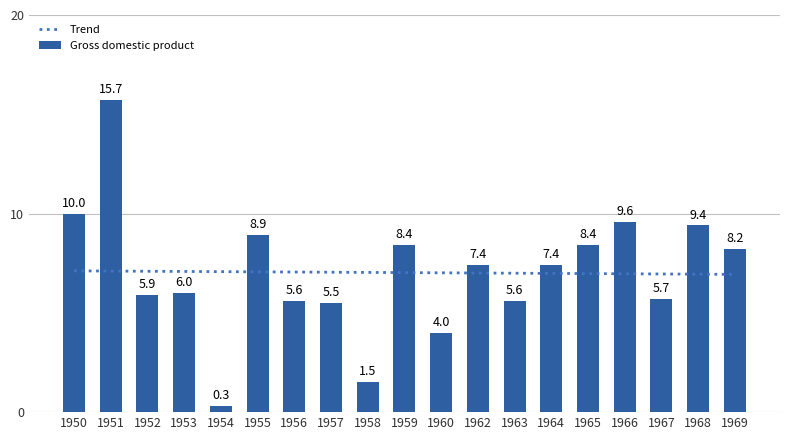

The Gross domestic product series shows 8.2 at 1969. True or false?

True